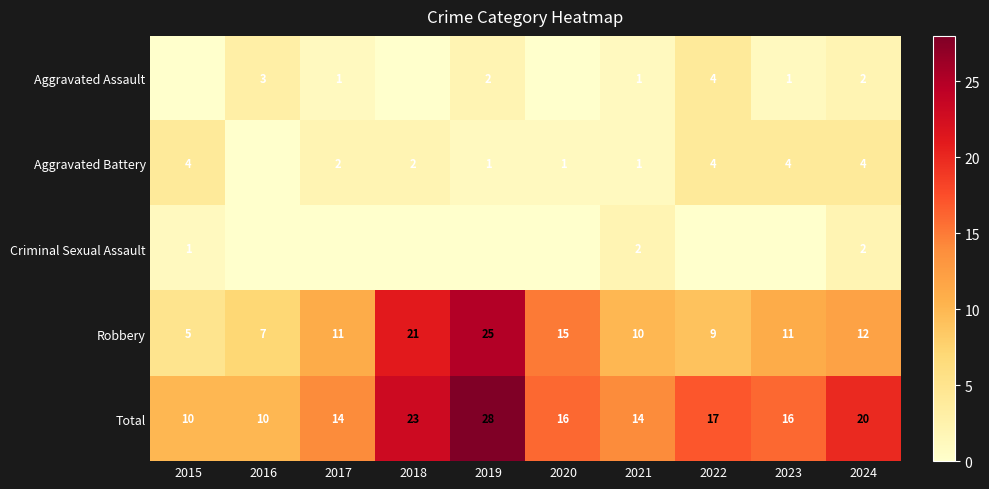

At how many categories does at least one series exceed 27?

1